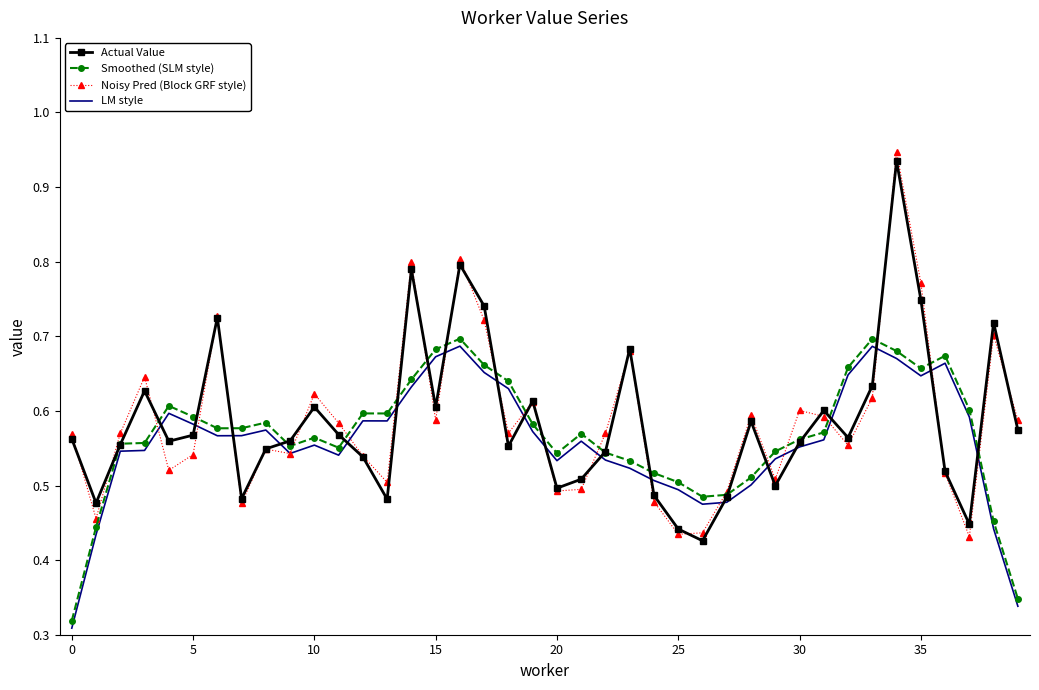

Which series has the widest spread of values?

Noisy Pred (Block GRF style)